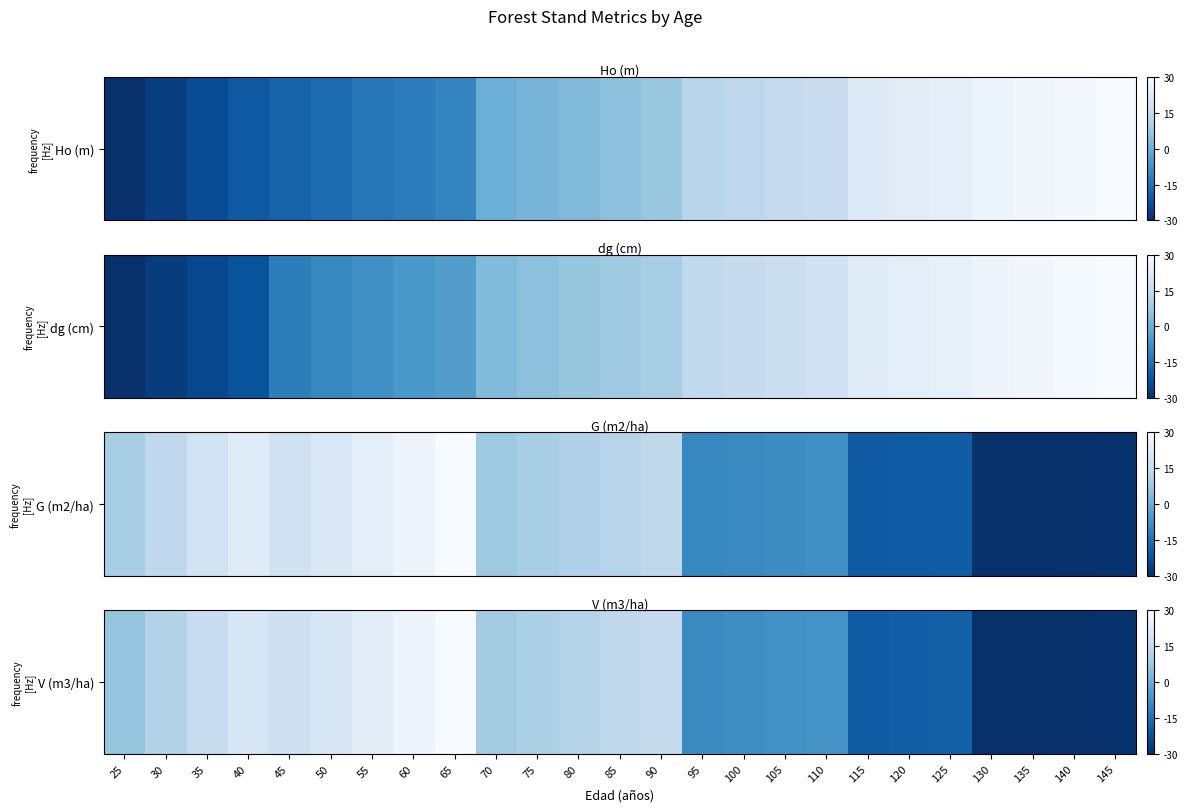

What is the difference between the second highest and second lowest values?

56.8